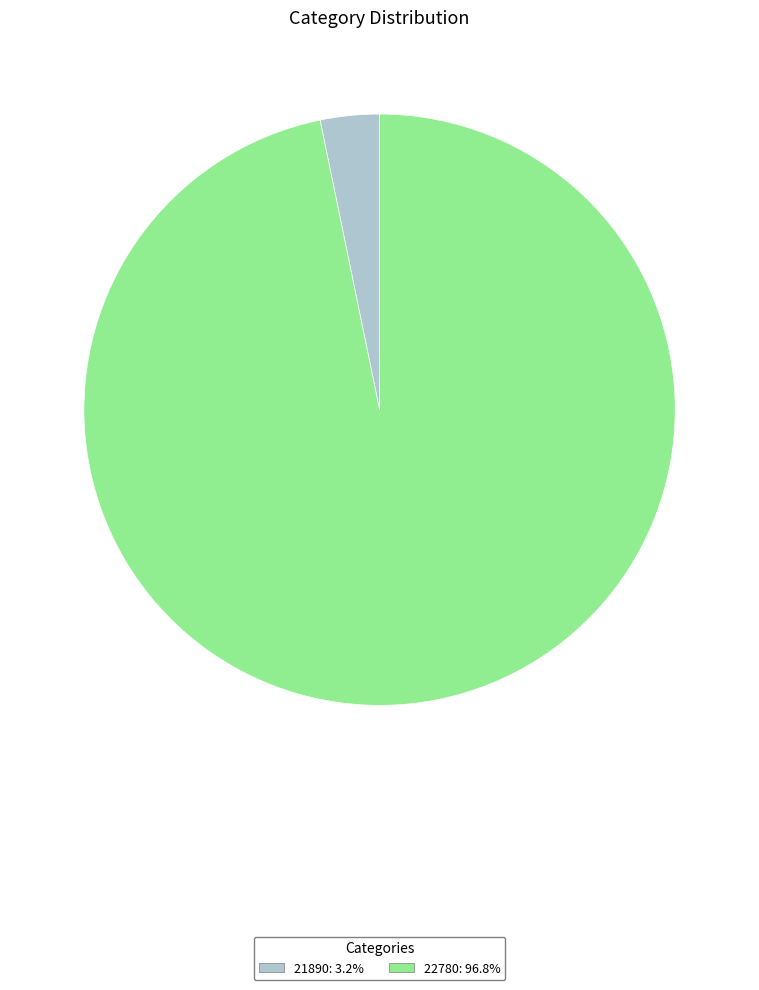

How many slices are in this pie chart?

2